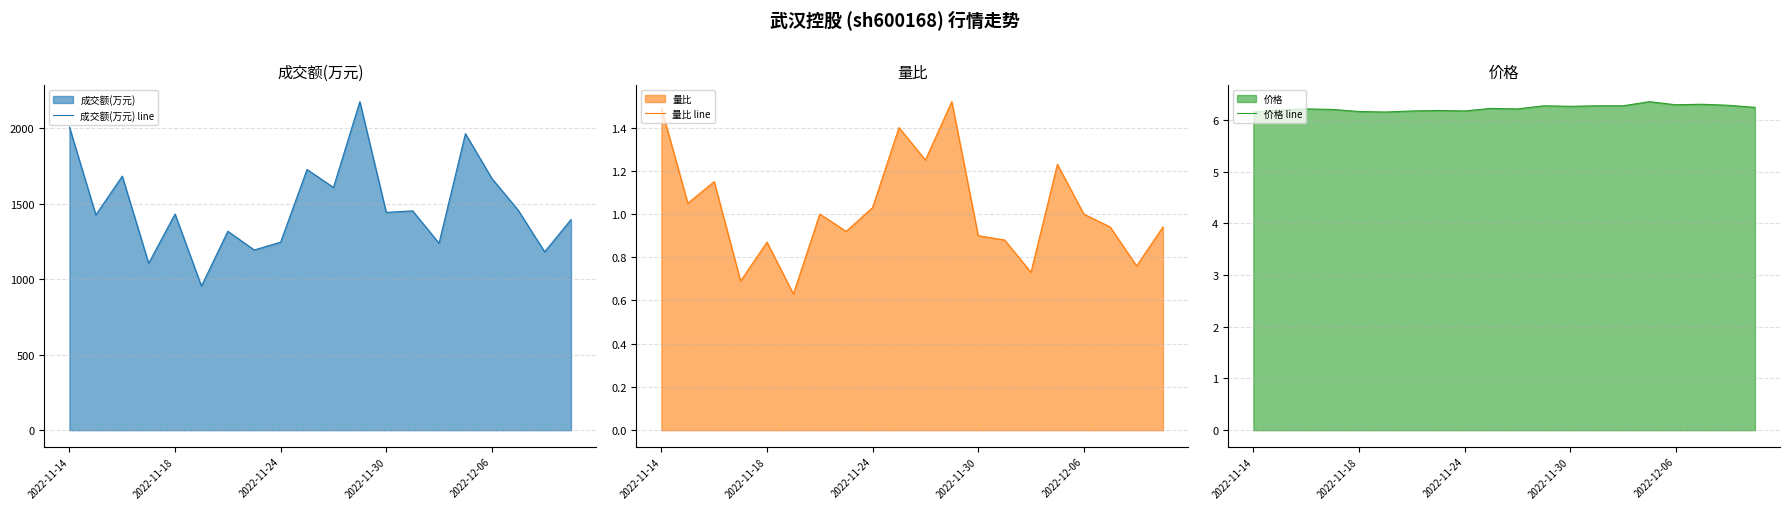

The 价格 line series shows 6.2 at 2022-11-14. True or false?

True